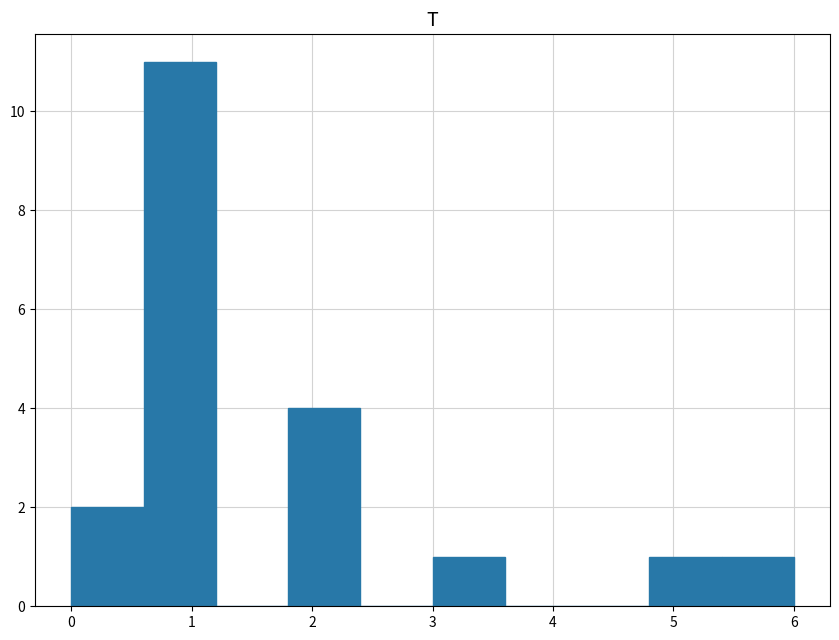

Reading left to right, list every bar in this chart as the range it spans on the x-axis followed by its height. The values are not printed on the chart, so give them approximately, as read against the axis.

0.0 to 0.6: 2
0.6 to 1.2: 11
1.2 to 1.8: 0
1.8 to 2.4: 4
2.4 to 3.0: 0
3.0 to 3.6: 1
3.6 to 4.2: 0
4.2 to 4.8: 0
4.8 to 5.4: 1
5.4 to 6.0: 1